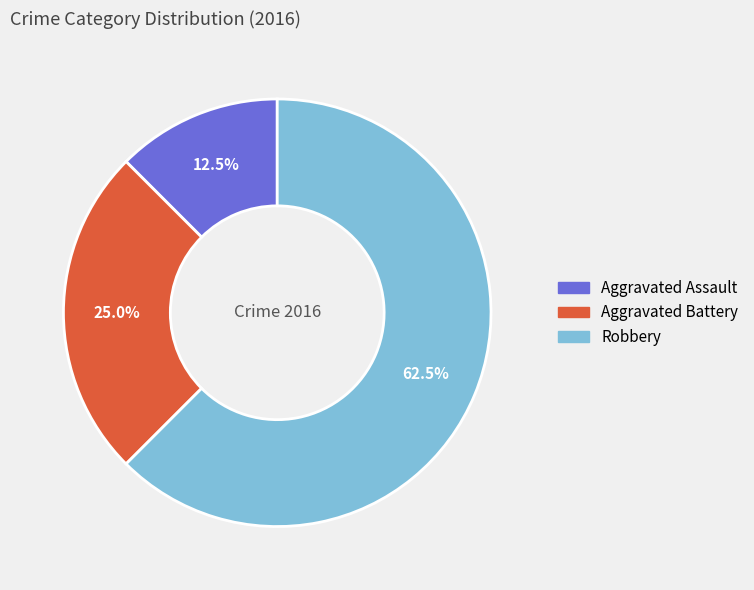

Which has a higher value, Robbery or Aggravated Assault?

Robbery